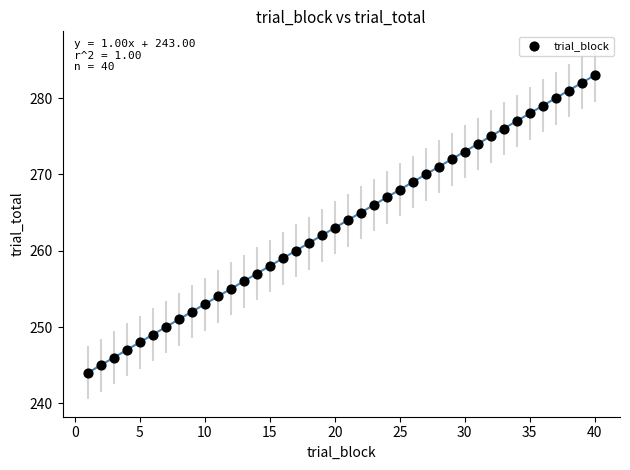

What is the range of Y values (max minus min)?

39